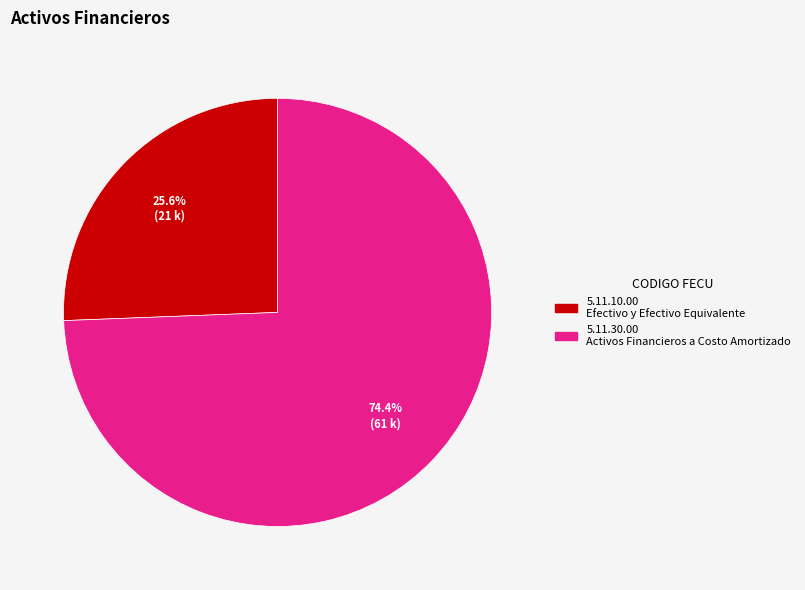

What is the smallest slice in the pie chart?

5.11.10.00